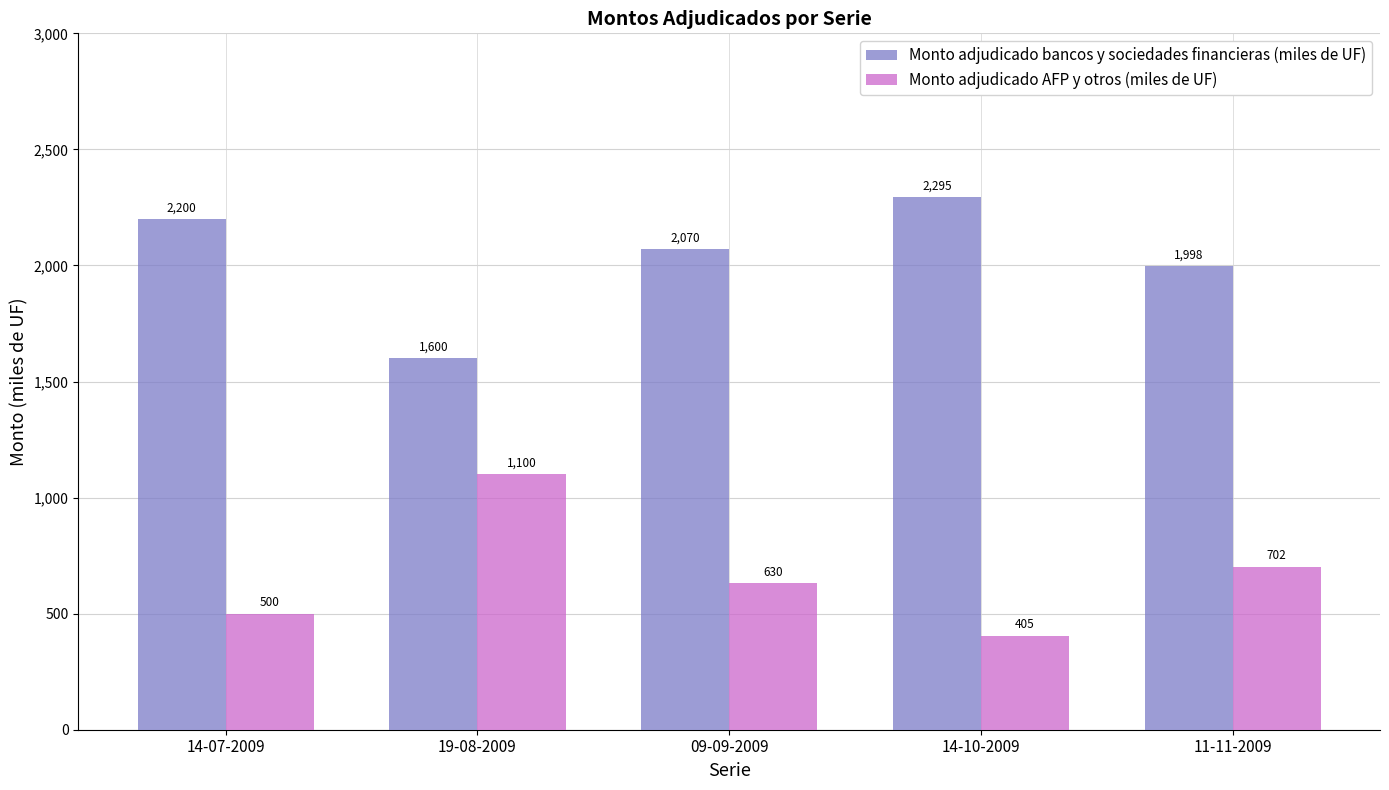

What is the label of the 4th bar from the right?

19-08-2009